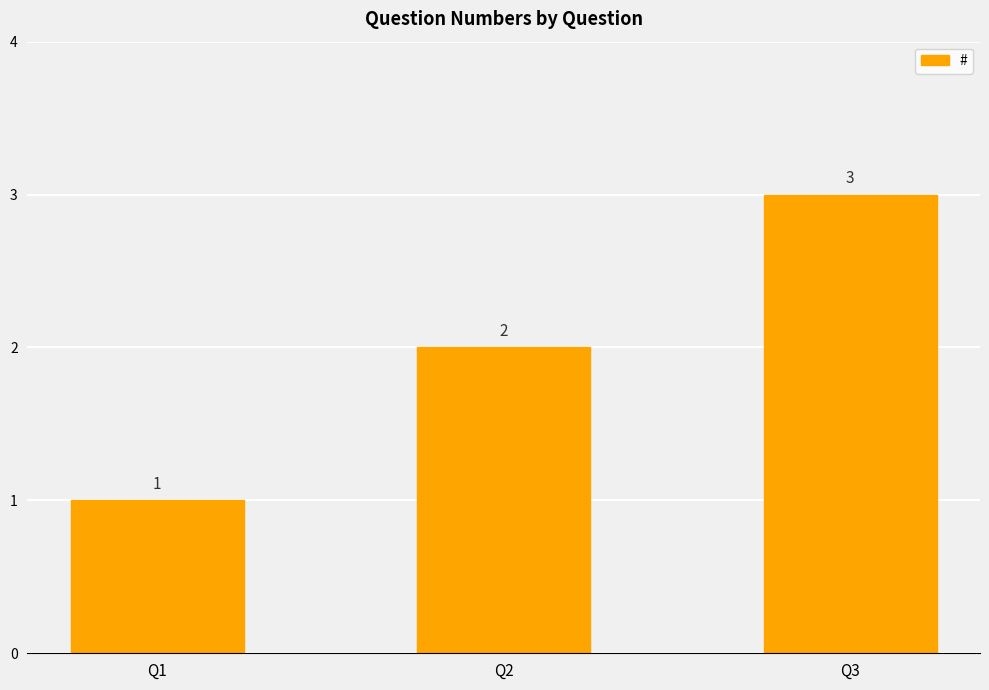

Where is the data nearest to the value 2?

Q2